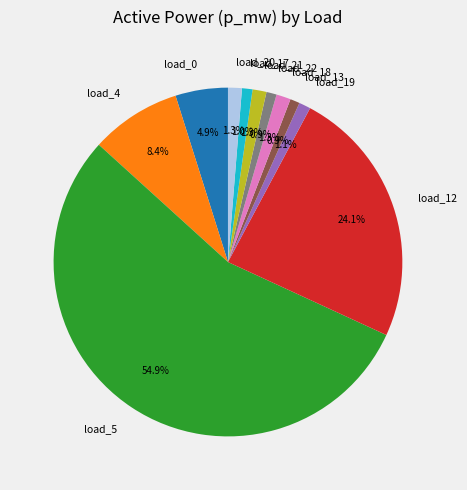

How many segments does this pie chart have?

11